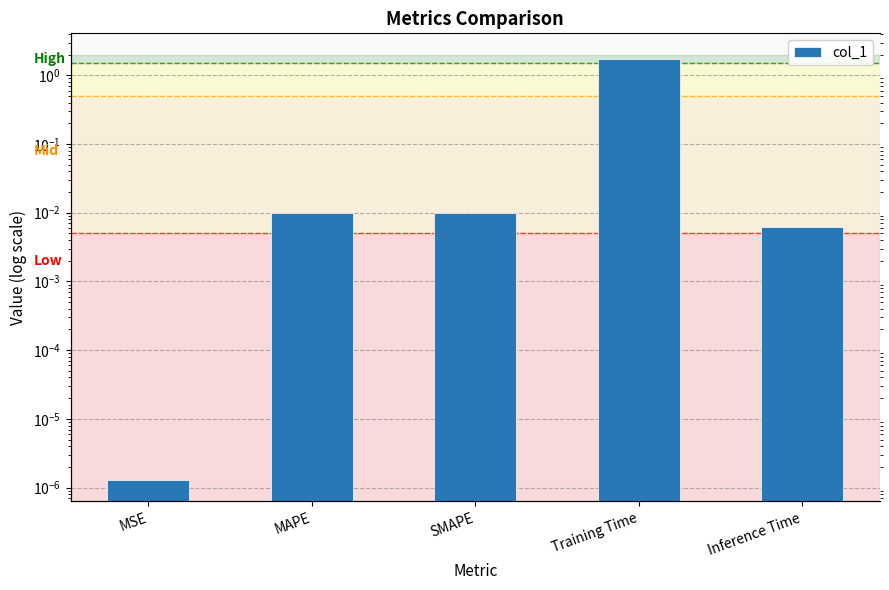

What is the maximum value shown in the chart?

1.7